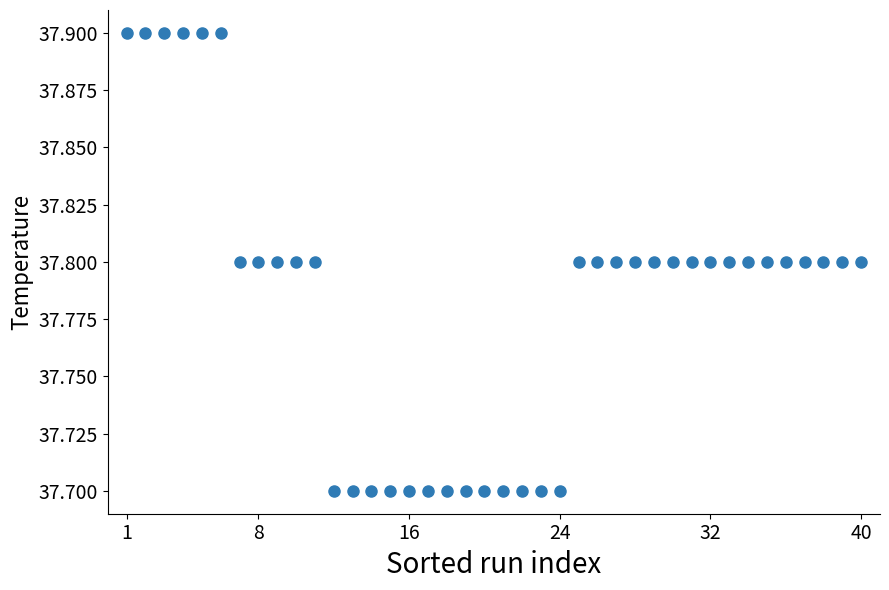

What is the range of X values (max minus min)?

39.0